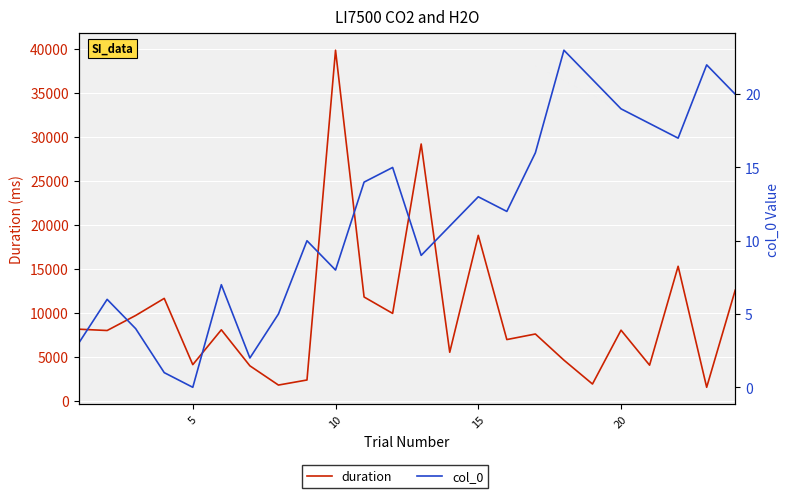

What is the total value across all series at 10?

9726.3